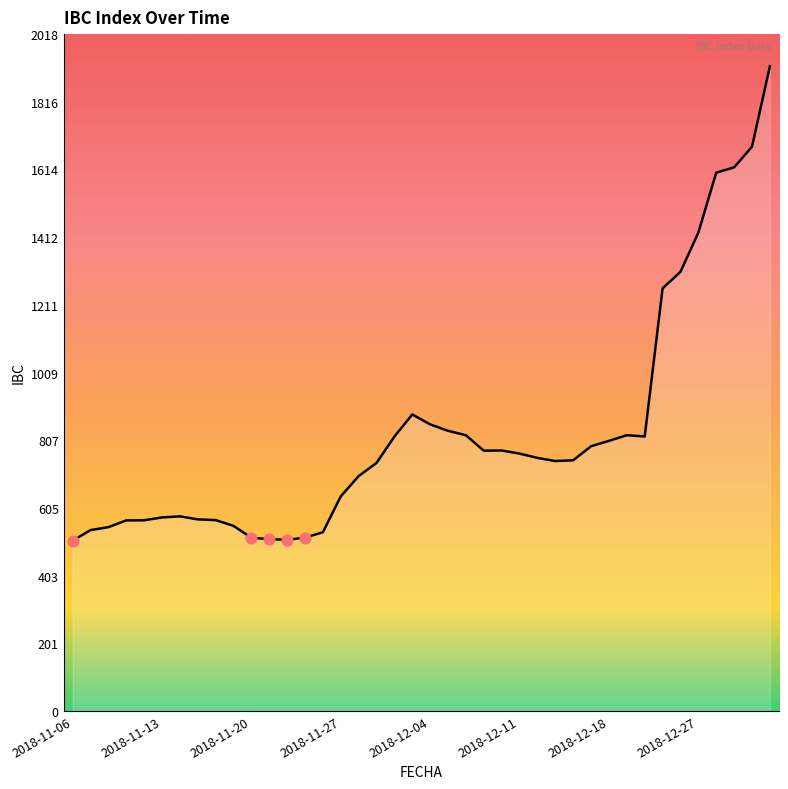

What is the smallest value displayed?

507.3